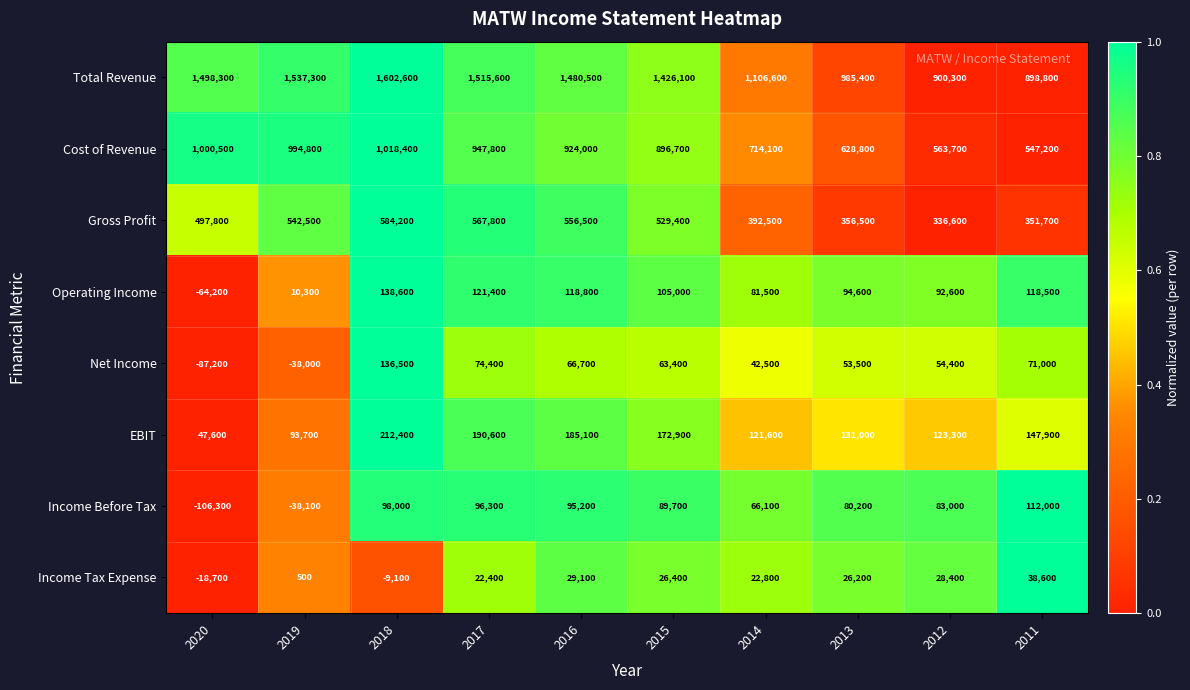

Where does the Income Before Tax series first go above 89700?

2018